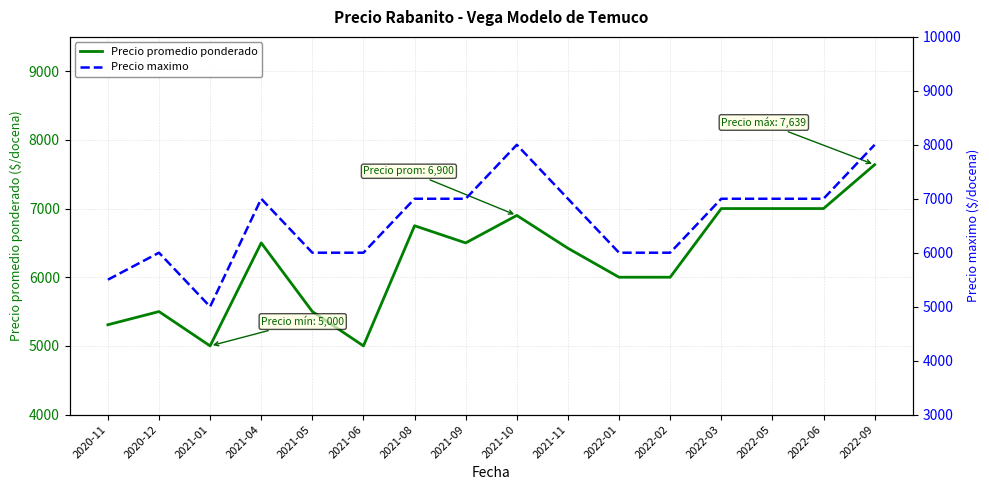

What is the label of the 3rd point from the right?

2022-05